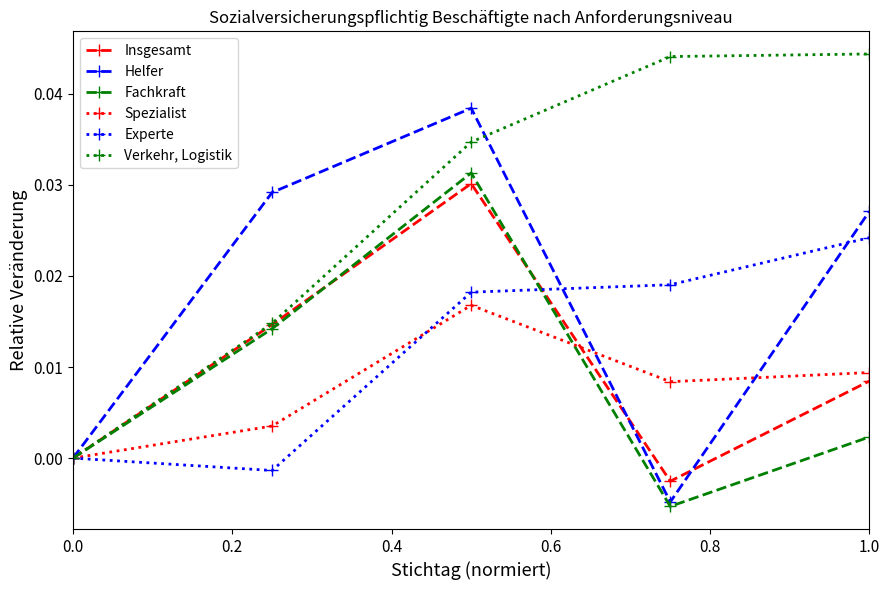

Rank the series by their maximum value, from lowest to highest.

Spezialist, Experte, Insgesamt, Fachkraft, Helfer, Verkehr, Logistik